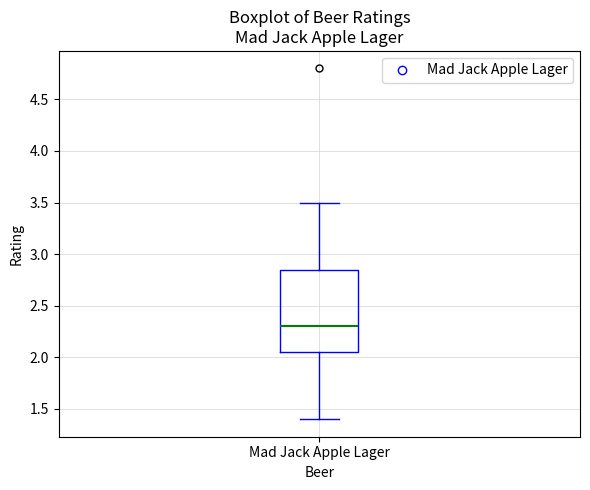

Where does the median line of the box for Mad Jack Apple Lager sit on the y-axis? The values are not printed on the chart, so give them approximately, as read against the axis.

2.30